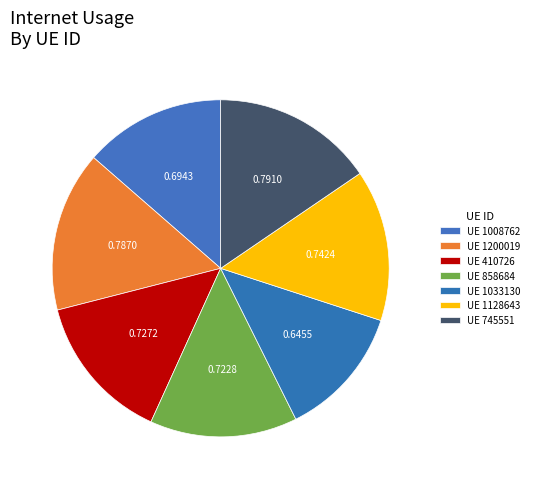

What is the smallest slice in the pie chart?

1033130